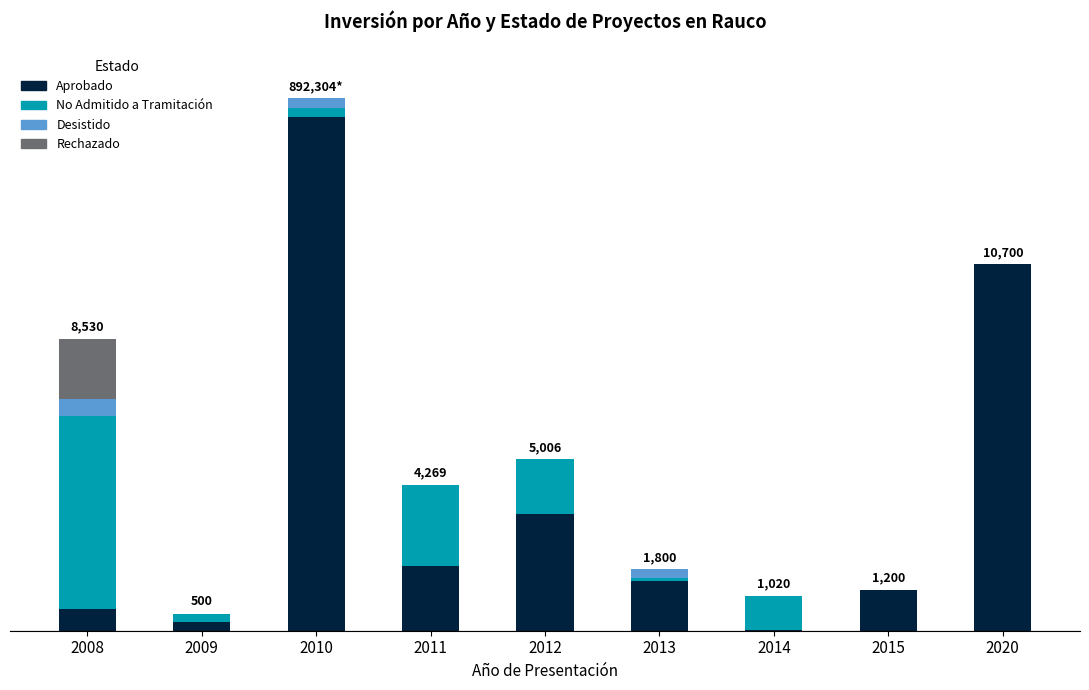

What are all the series names shown in the legend?

Aprobado, No Admitido a Tramitación, Desistido, Rechazado